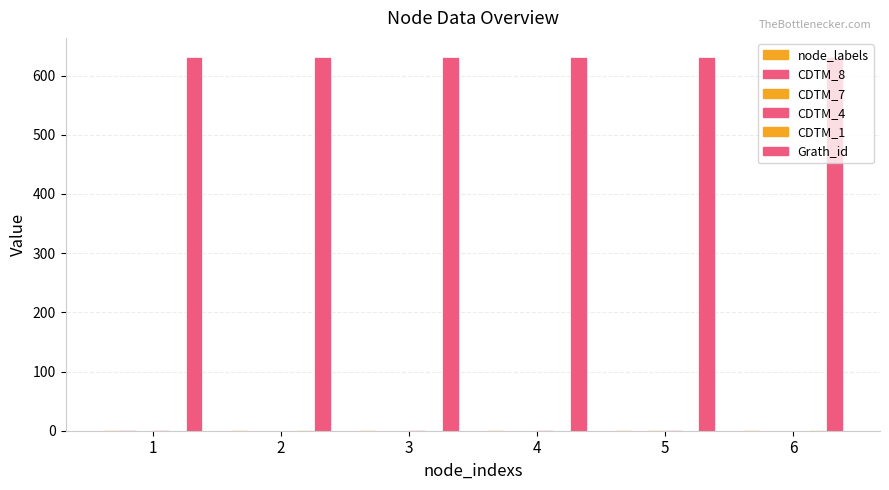

How many data points does each series have?

6